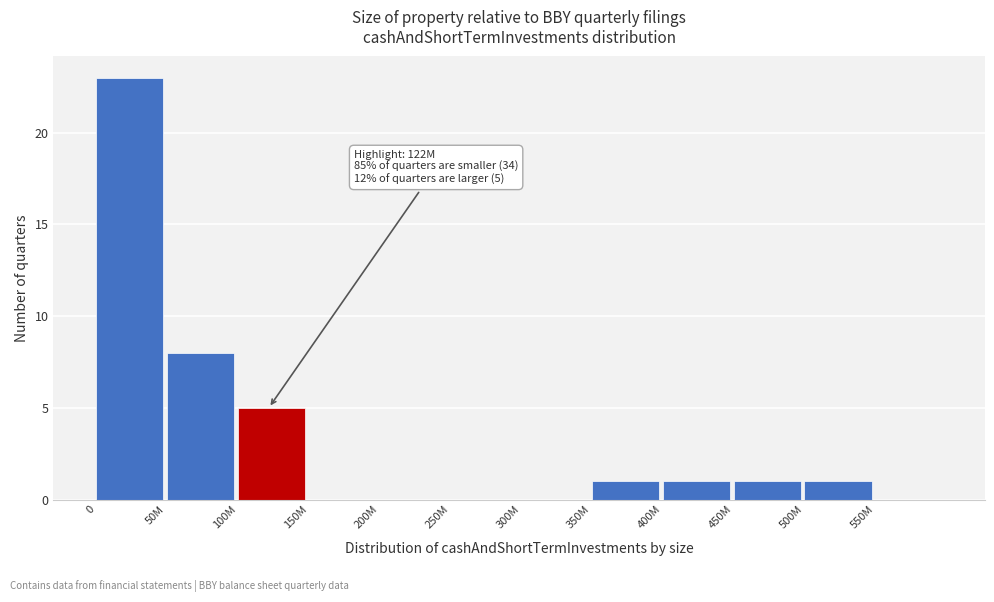

Reading left to right, what are all the values shown in this chart?

0=23	50M=8	100M=5	150M=0	200M=0	250M=0	300M=0	350M=1	400M=1	450M=1	500M=1	550M=0